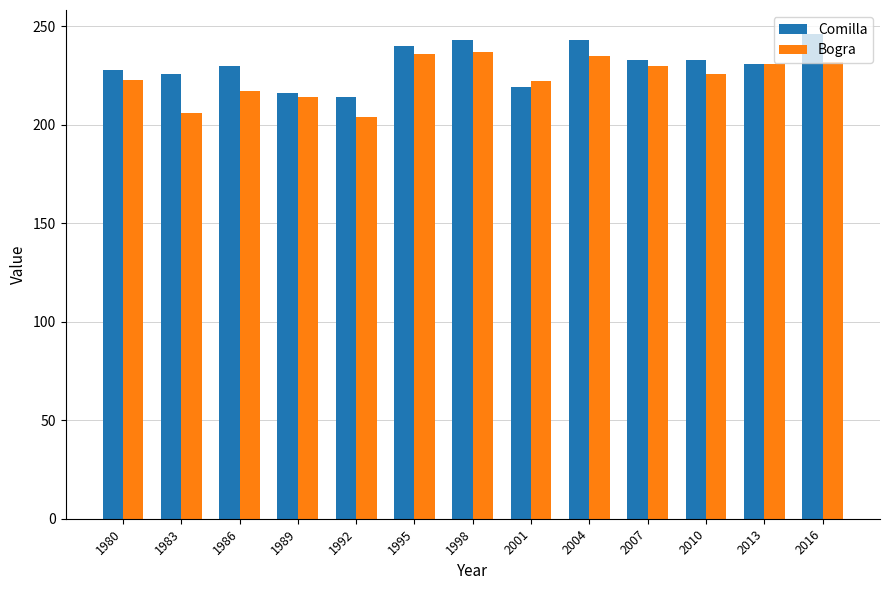

What is the value of the Bogra bar at the 1st from the left?

223